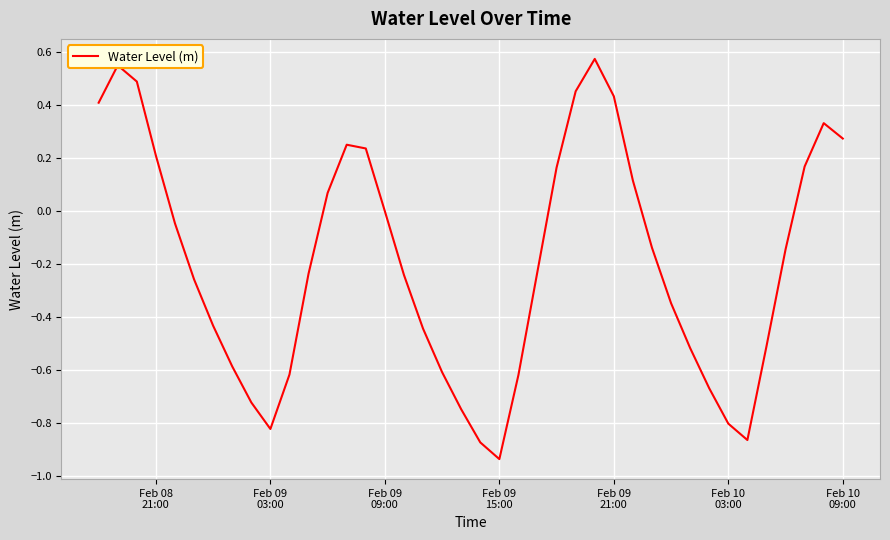

Is this an area chart (filled region under the line)?

No